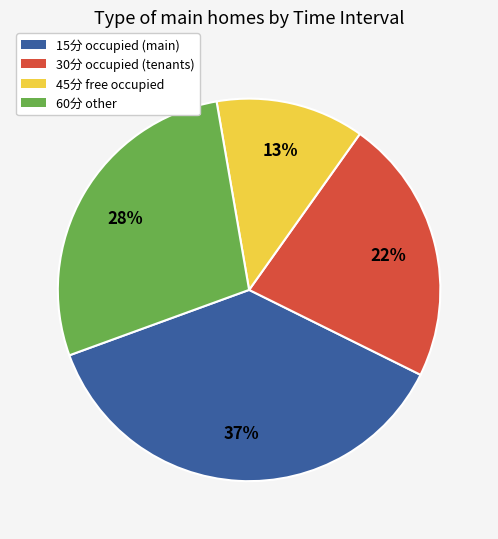

The 30分 slice represents 16% of the pie. True or false?

False